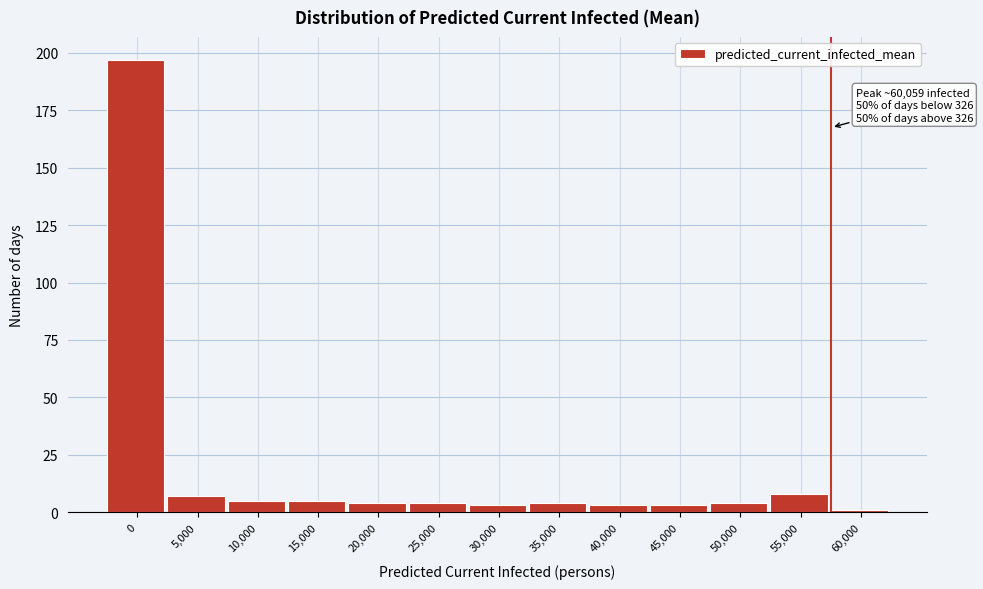

Reading left to right, list all the values displayed in this chart.

0=197	5,000=7	10,000=5	15,000=5	20,000=4	25,000=4	30,000=3	35,000=4	40,000=3	45,000=3	50,000=4	55,000=8	60,000=1